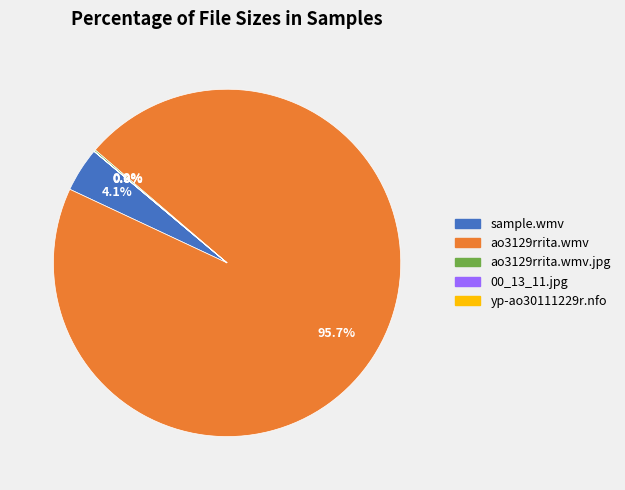

Is there any slice that represents more than half of the pie?

Yes